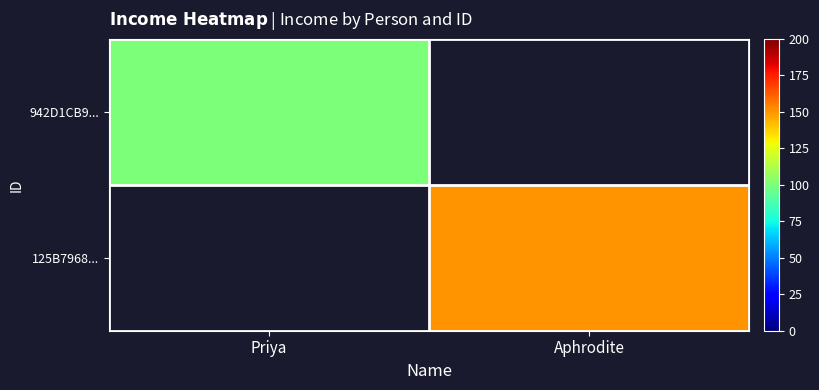

What is the minimum value shown in the chart?

100.0